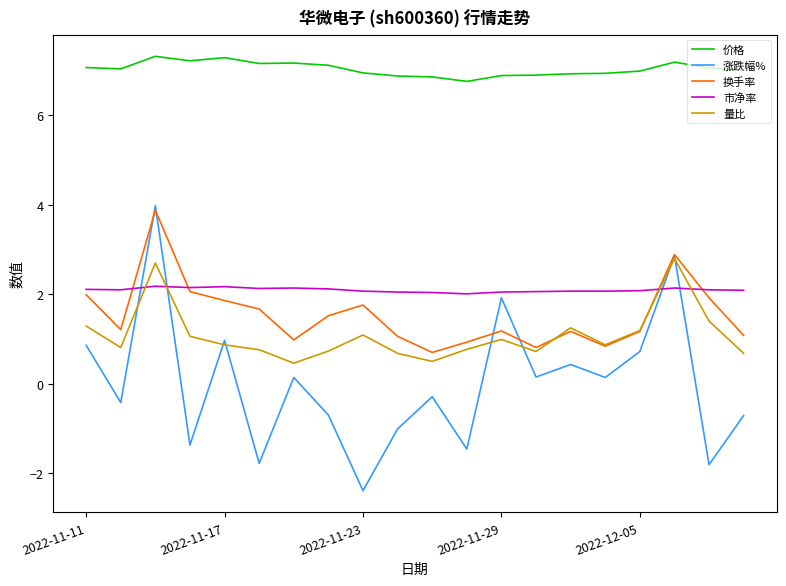

Which series has the largest total across all categories?

价格